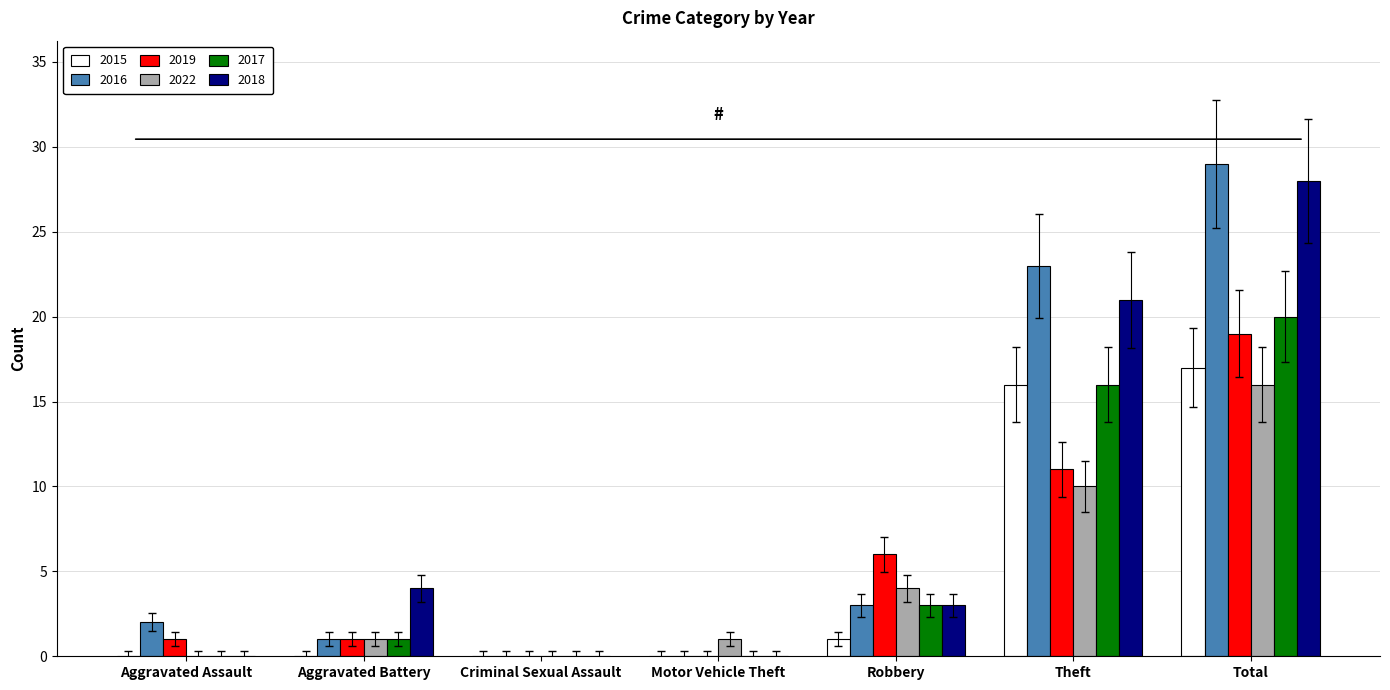

Is the value of 2019 at Aggravated Assault greater than the value of 2018 at Total?

No